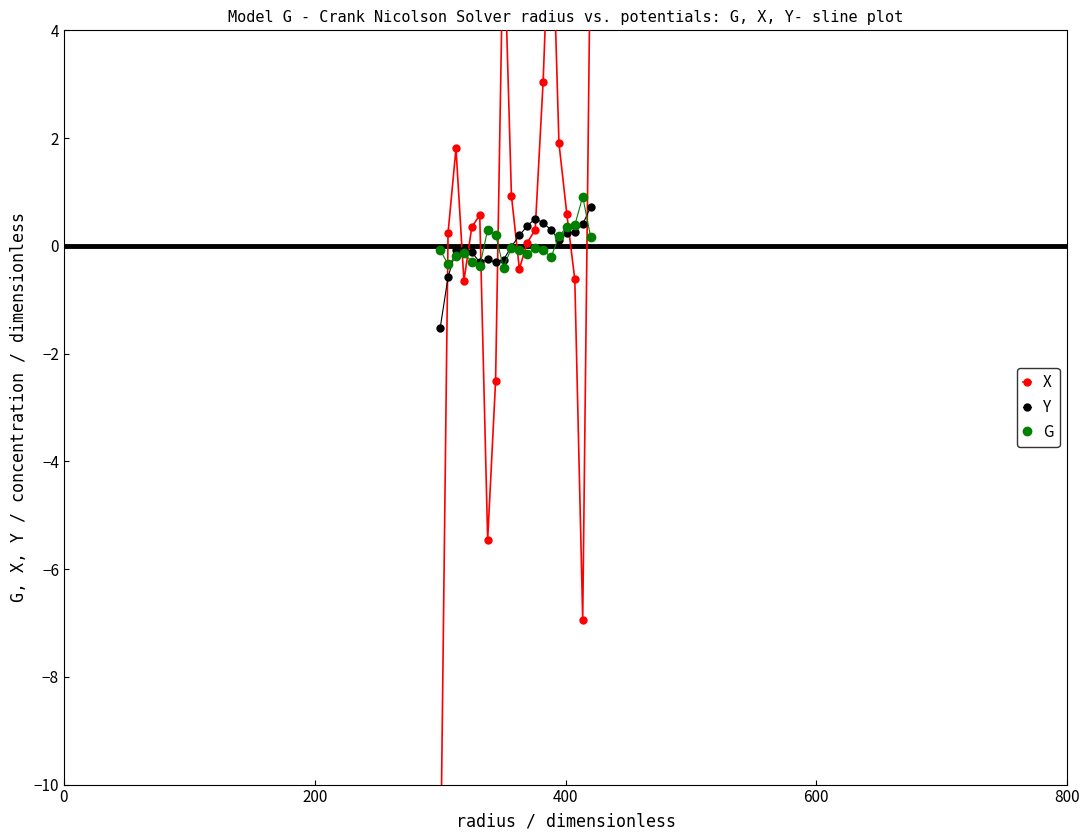

After their last crossing, which series has the higher values: G or Y?

Y